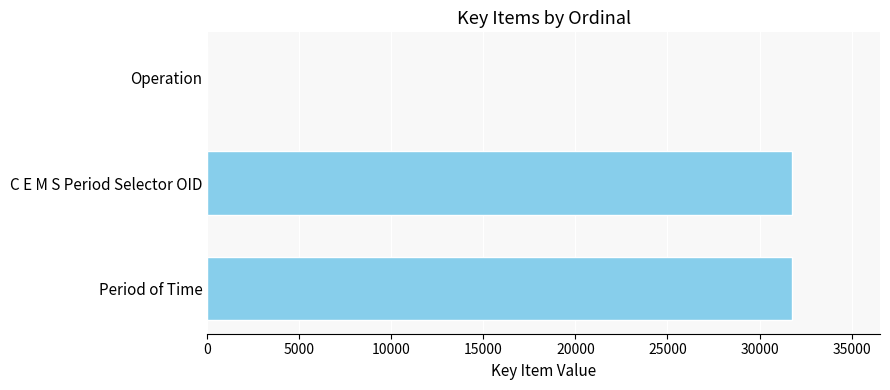

What is the sum of the values at C E M S Period Selector OID and Operation?

31777